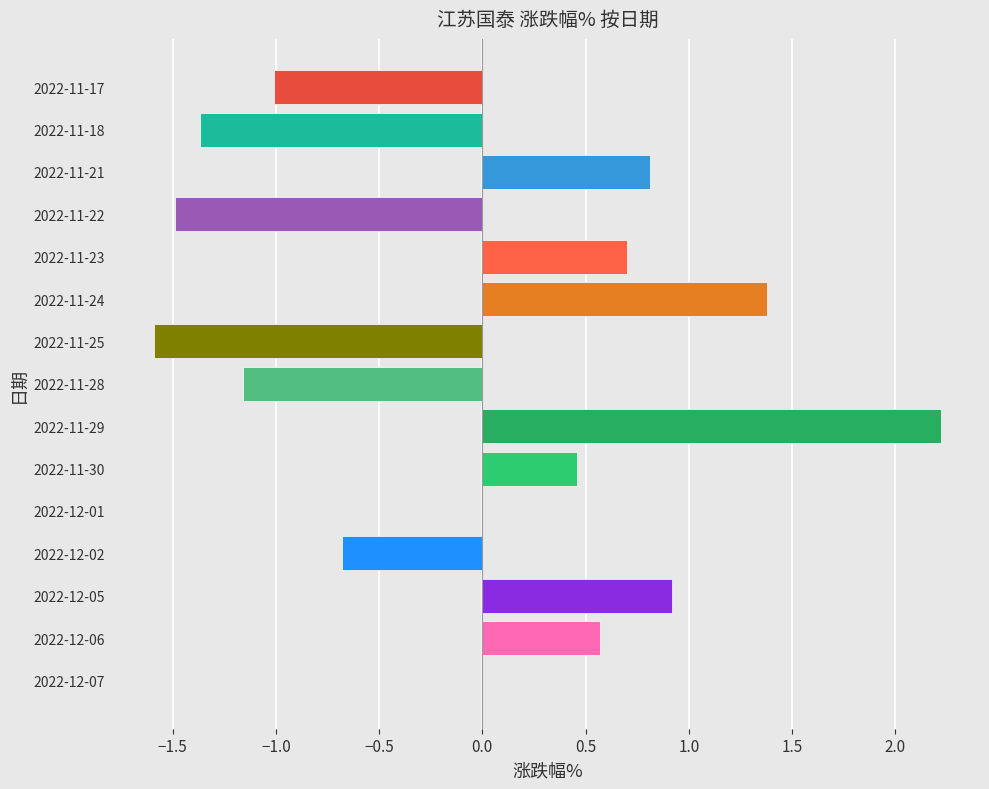

What is the greatest value displayed?

2.2